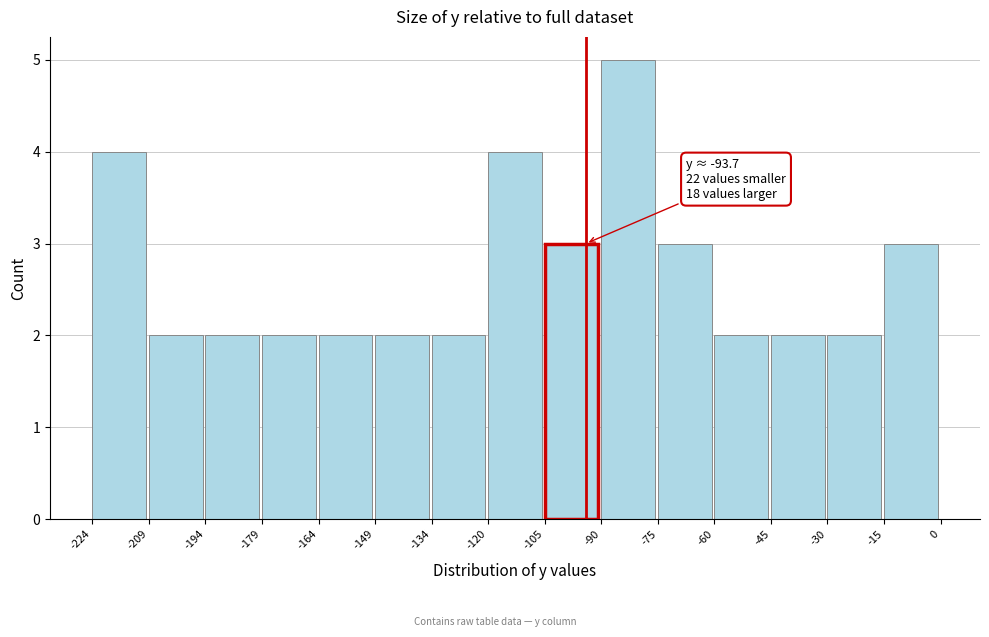

Which range on the x-axis has the tallest bar?

-90 to -75